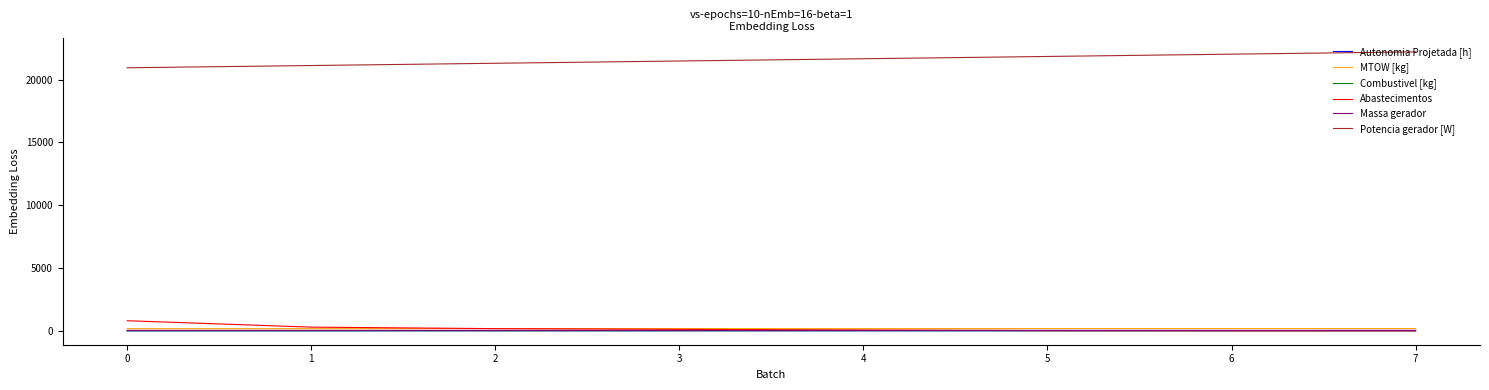

What is the maximum value shown in the chart?

22204.8